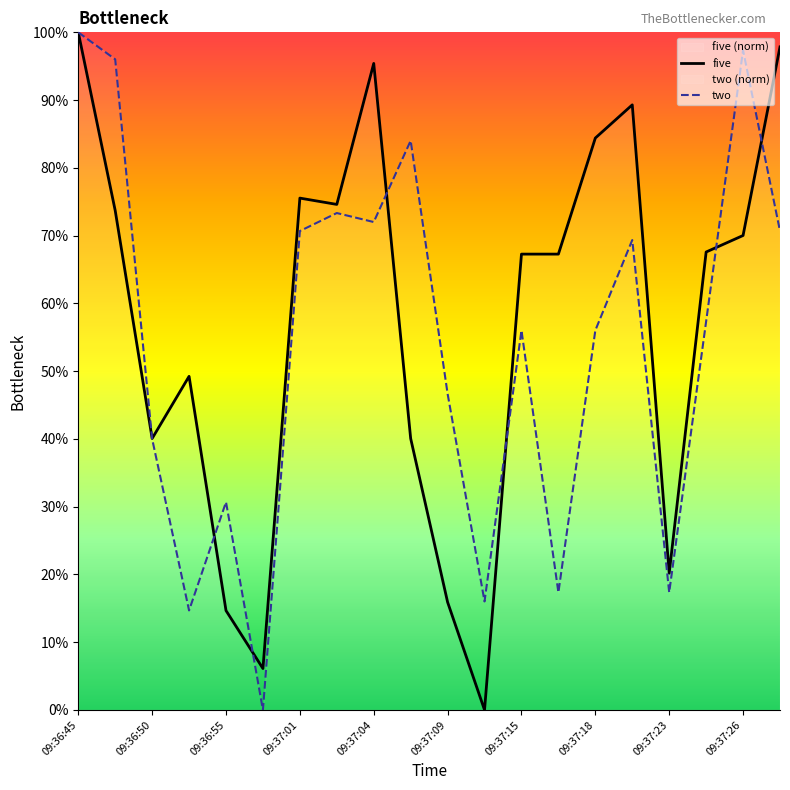

How many times do five and two cross each other?

7